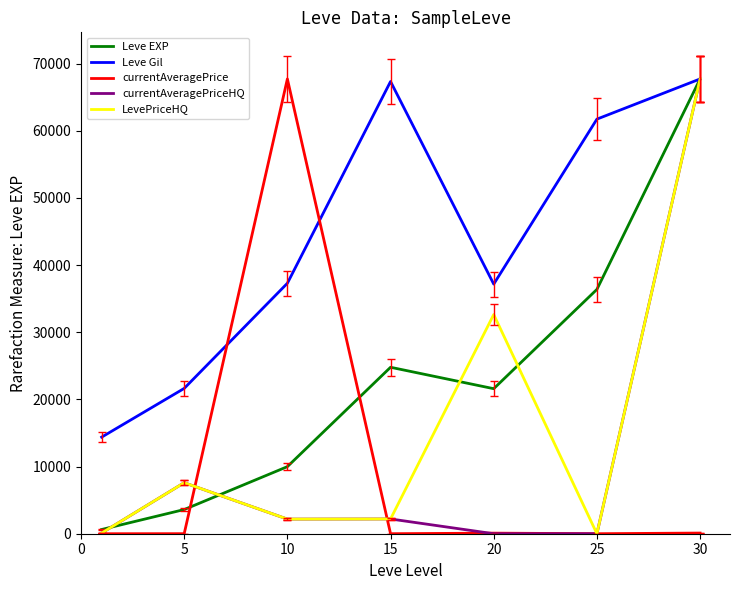

What is the maximum value shown in the chart?

67730.0